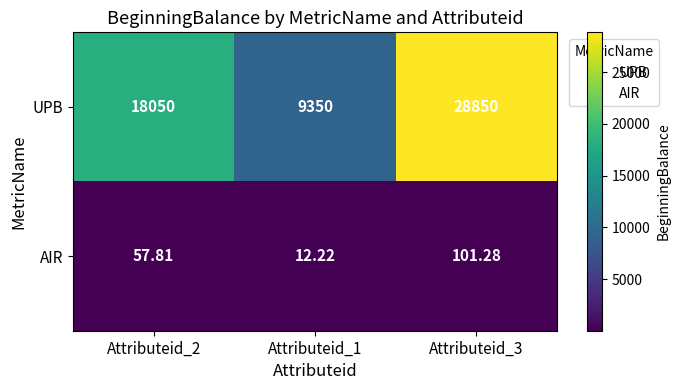

Between Attributeid_1 and Attributeid_3, which series saw the biggest shift?

UPB